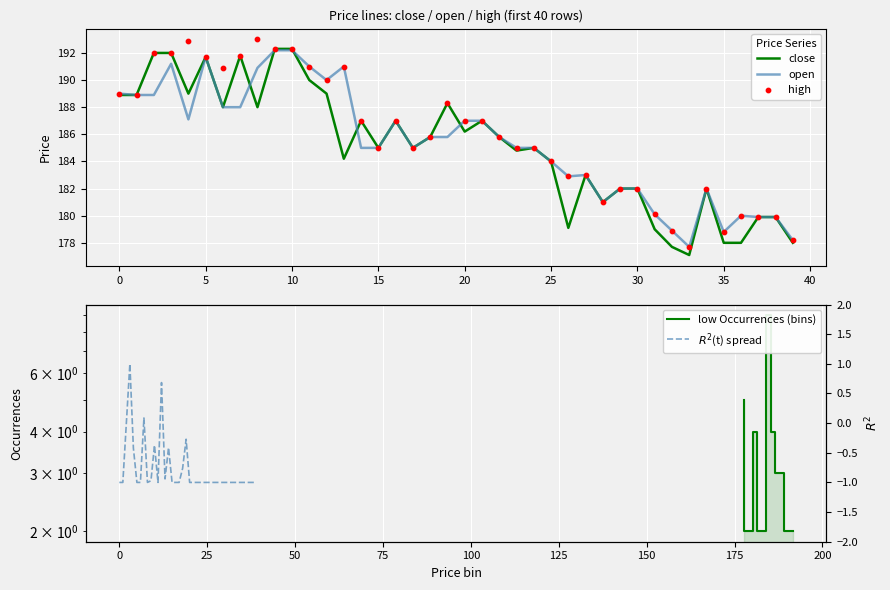

Is the value of open at 15 greater than the value of close at 26?

Yes